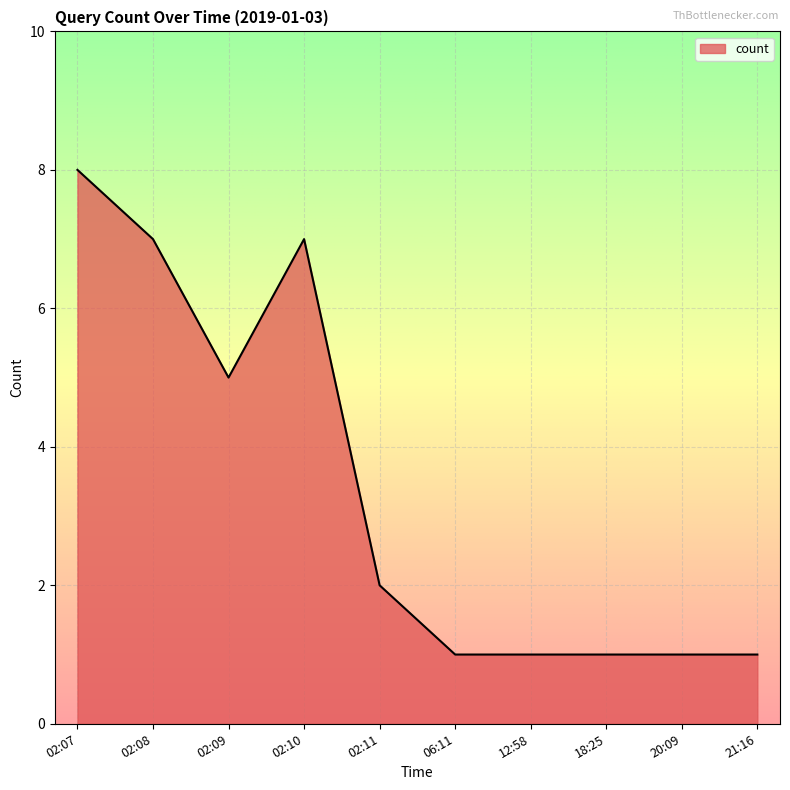

What is the difference between the maximum and minimum values?

7